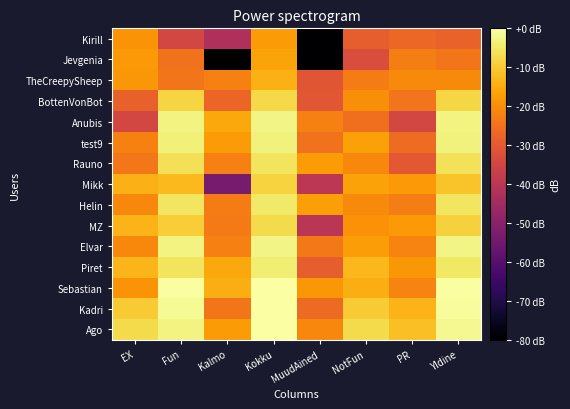

Reading left to right, extract all data points from this chart.

Ago: EX=-7.3	Fun=-2.9	Kalmo=-17.7	Kokku=-0.1	MuudAined=-21.2	NotFun=-7.5	PR=-11.6	Yldine=-1.6
Kadri: EX=-9.9	Fun=-1.4	Kalmo=-24.3	Kokku=-0.1	MuudAined=-26.4	NotFun=-10.0	PR=-13.5	Yldine=-0.9
Sebastian: EX=-19.0	Fun=-0.5	Kalmo=-14.5	Kokku=0.0	MuudAined=-18.2	NotFun=-14.5	PR=-21.6	Yldine=-0.3
Piret: EX=-13.2	Fun=-5.8	Kalmo=-15.4	Kokku=-3.9	MuudAined=-28.9	NotFun=-13.0	PR=-18.2	Yldine=-5.1
Elvar: EX=-20.8	Fun=-3.0	Kalmo=-22.4	Kokku=-2.6	MuudAined=-23.6	NotFun=-17.4	PR=-21.6	Yldine=-2.8
MZ: EX=-13.5	Fun=-9.4	Kalmo=-23.4	Kokku=-7.2	MuudAined=-40.2	NotFun=-19.2	PR=-17.9	Yldine=-9.0
Helin: EX=-20.7	Fun=-5.5	Kalmo=-23.1	Kokku=-4.9	MuudAined=-17.0	NotFun=-20.4	PR=-22.6	Yldine=-5.4
Mikk: EX=-13.9	Fun=-12.6	Kalmo=-53.5	Kokku=-8.7	MuudAined=-39.8	NotFun=-16.4	PR=-17.9	Yldine=-11.1
Rauno: EX=-23.9	Fun=-6.3	Kalmo=-22.2	Kokku=-5.6	MuudAined=-17.5	NotFun=-20.9	PR=-30.1	Yldine=-6.1
test9: EX=-22.1	Fun=-3.6	Kalmo=-17.8	Kokku=-3.2	MuudAined=-24.8	NotFun=-16.8	PR=-26.2	Yldine=-3.4
Anubis: EX=-34.5	Fun=-3.0	Kalmo=-15.4	Kokku=-2.6	MuudAined=-22.4	NotFun=-25.5	PR=-34.6	Yldine=-2.9
BottenVonBot: EX=-28.3	Fun=-8.2	Kalmo=-27.4	Kokku=-7.7	MuudAined=-30.5	NotFun=-19.8	PR=-24.6	Yldine=-7.9
TheCreepySheep: EX=-18.4	Fun=-24.1	Kalmo=-22.5	Kokku=-14.1	MuudAined=-30.7	NotFun=-22.9	PR=-20.4	Yldine=-20.4
Jevgenia: EX=-17.9	Fun=-25.0	Kalmo=-158.3	Kokku=-16.0	MuudAined=-158.3	NotFun=-33.0	PR=-22.6	Yldine=-24.3
Kirill: EX=-18.8	Fun=-34.7	Kalmo=-42.2	Kokku=-17.7	MuudAined=-158.3	NotFun=-28.9	PR=-27.0	Yldine=-27.8